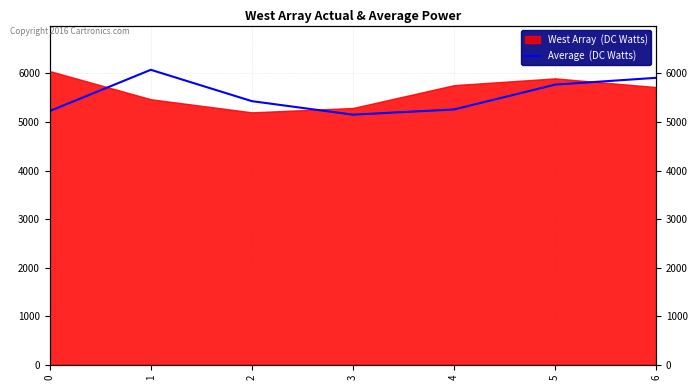

How many lines are shown in the chart?

1